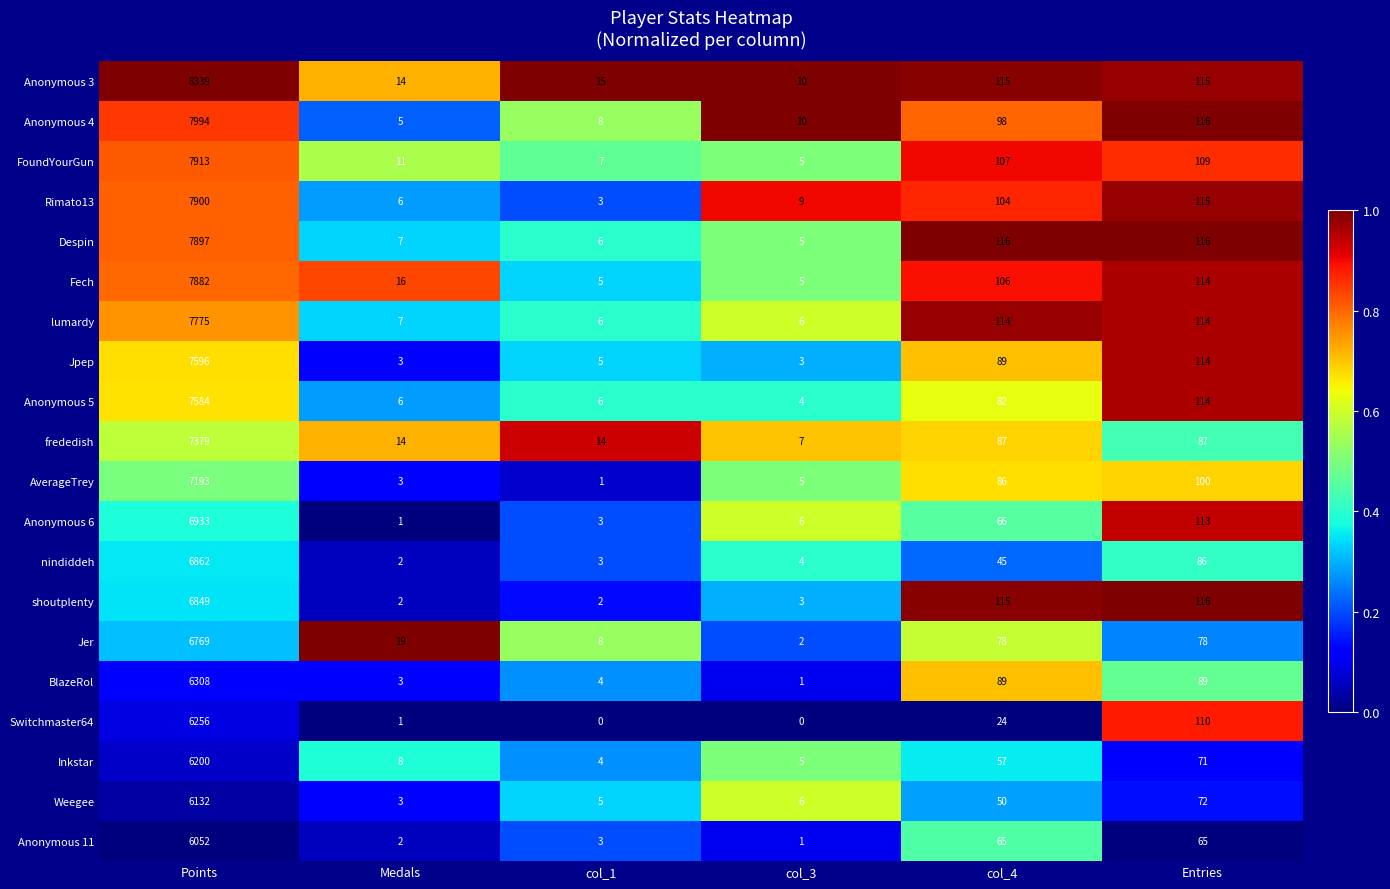

What is the sum of all lumardy values?

8022